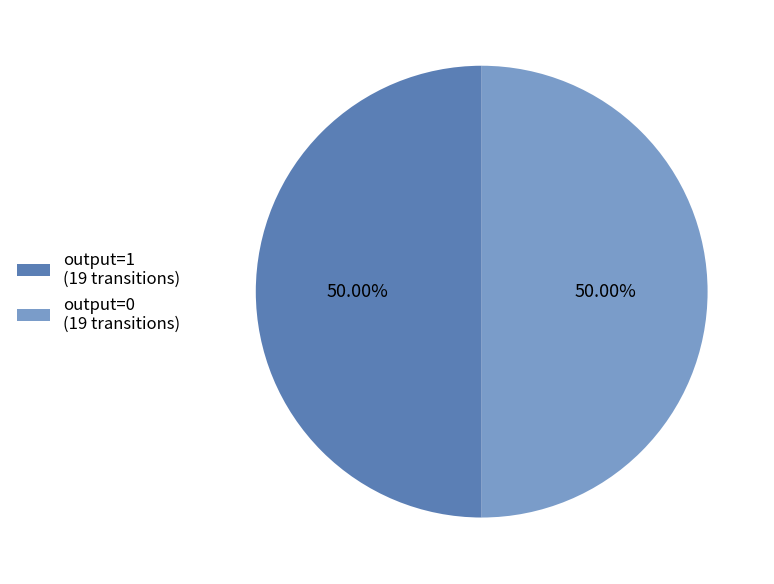

How many slices are in this pie chart?

2